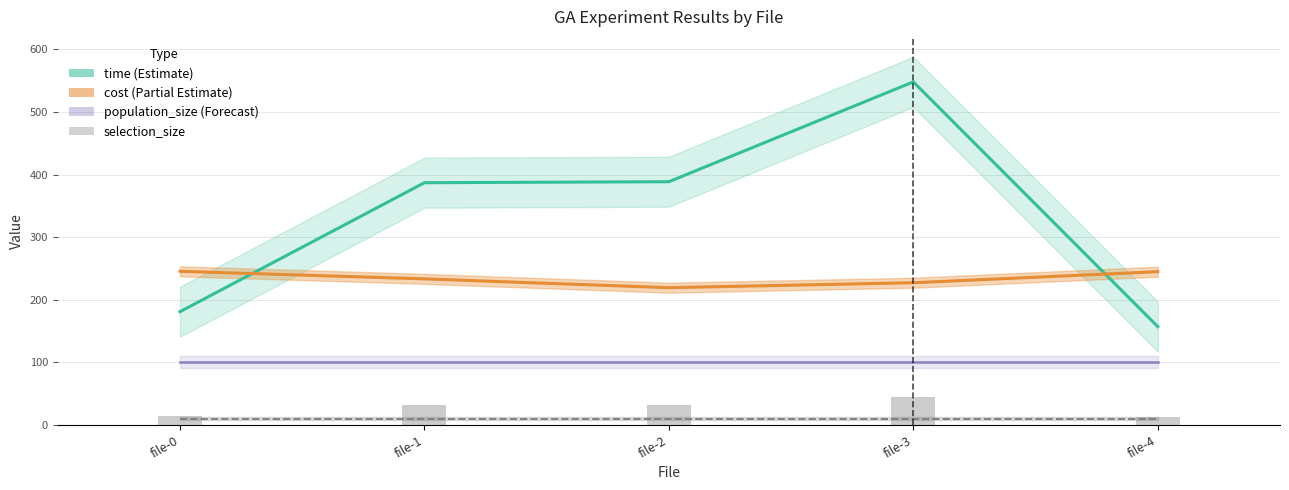

At how many categories does at least one series exceed 429?

1